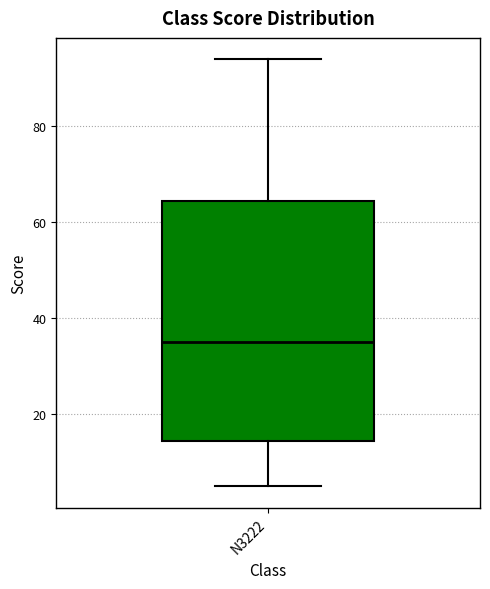

Read this box plot against the y-axis: the position of the median line, the range covered by the box, and the ends of both whiskers. The values are not printed on the chart, so give them approximately, as read against the axis.

median 36, box 14 to 64, whiskers 6 to 94